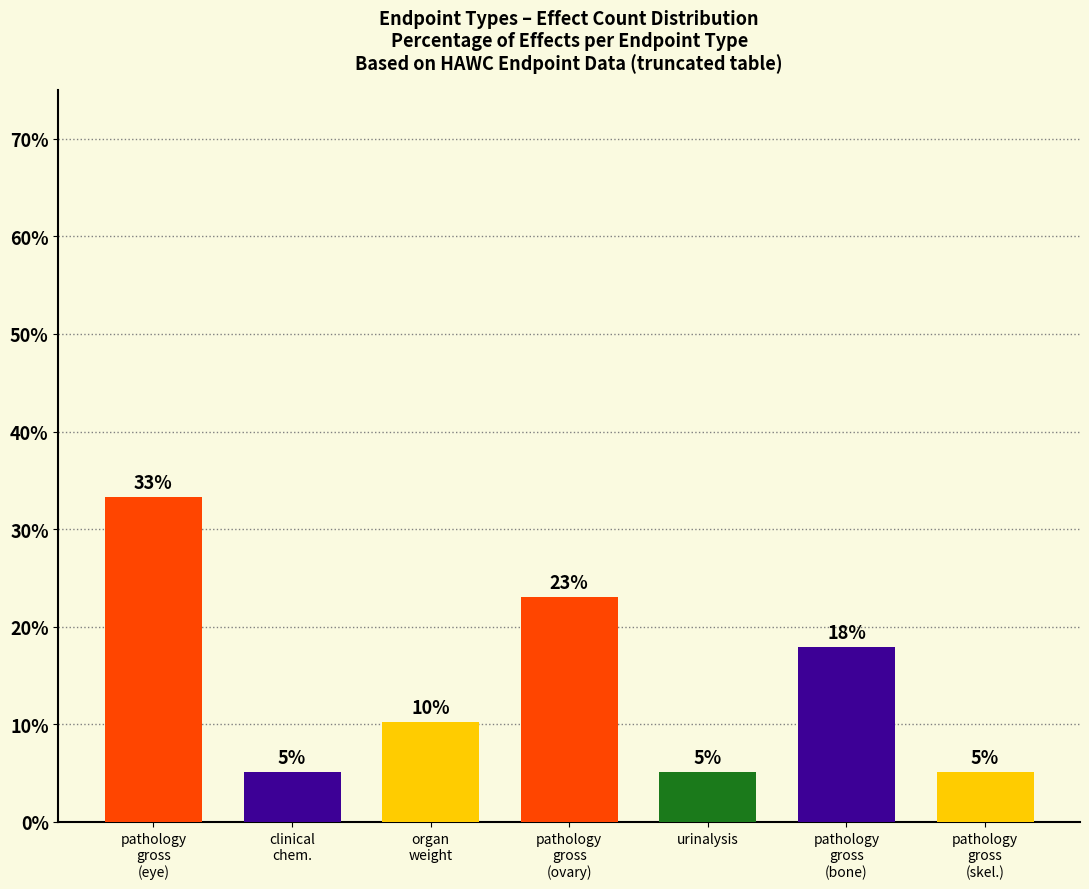

Which label corresponds to the smallest value in the chart?

clinical
chem.